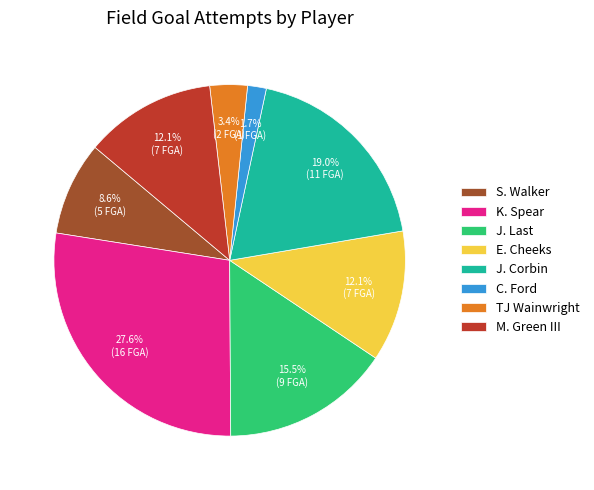

Is there a majority slice in this chart?

No